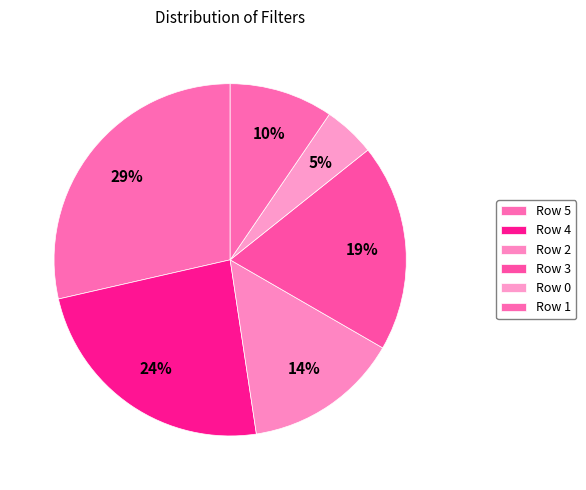

To the nearest percent, what is the average slice percentage?

17%